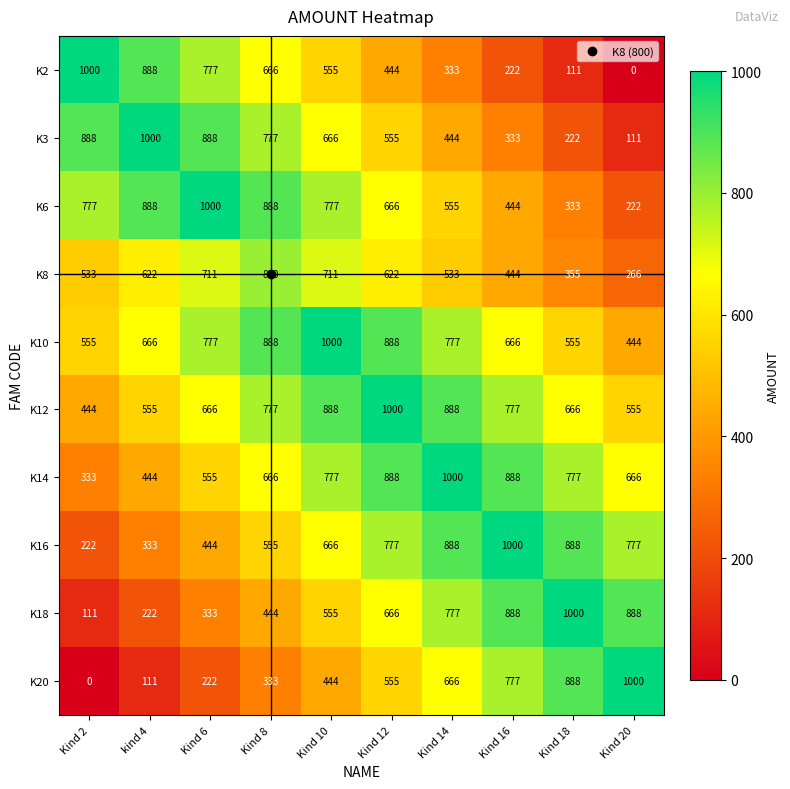

List the labels in order of K2 value, smallest first.

Kind 20, Kind 18, Kind 16, Kind 14, Kind 12, Kind 10, Kind 8, Kind 6, kind 4, Kind 2